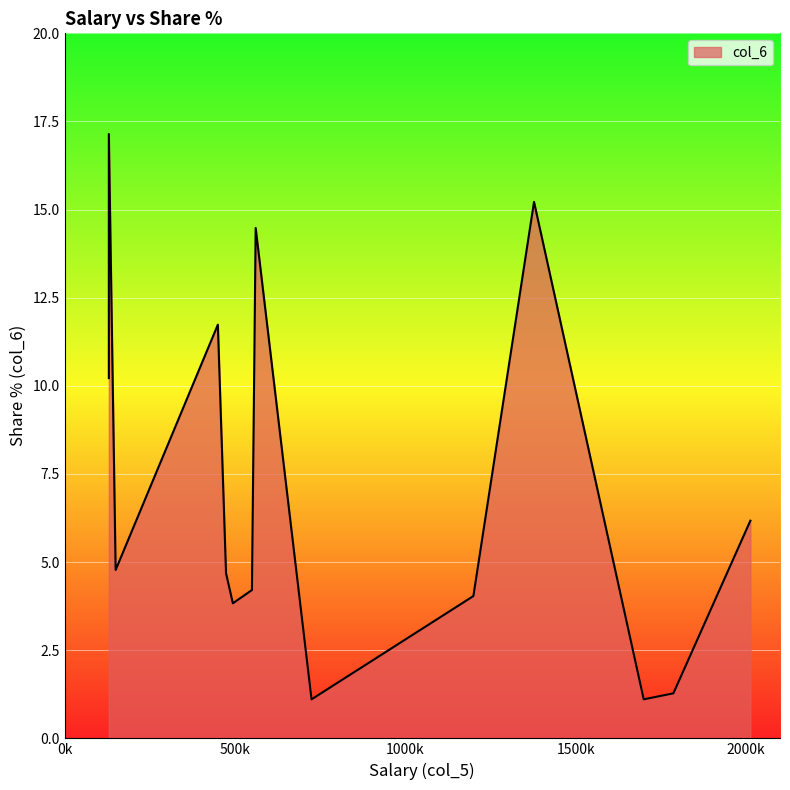

Is it true that the value at 474000 is 6.8?

False